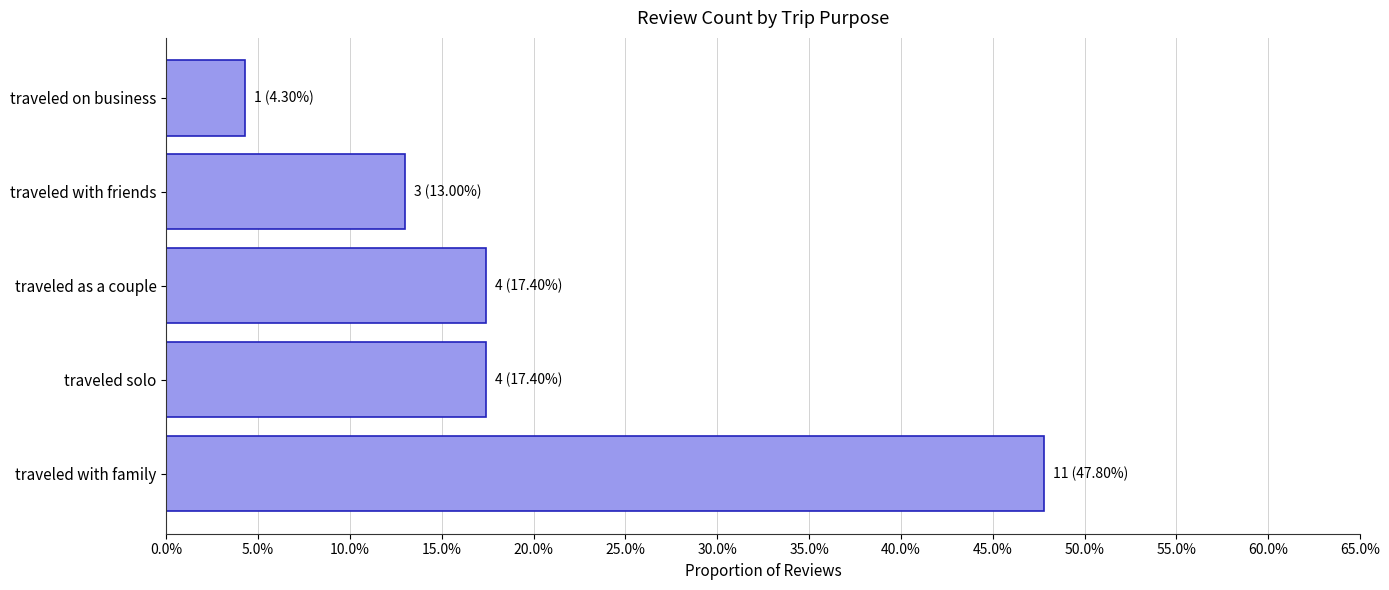

Are the bars horizontal?

Yes